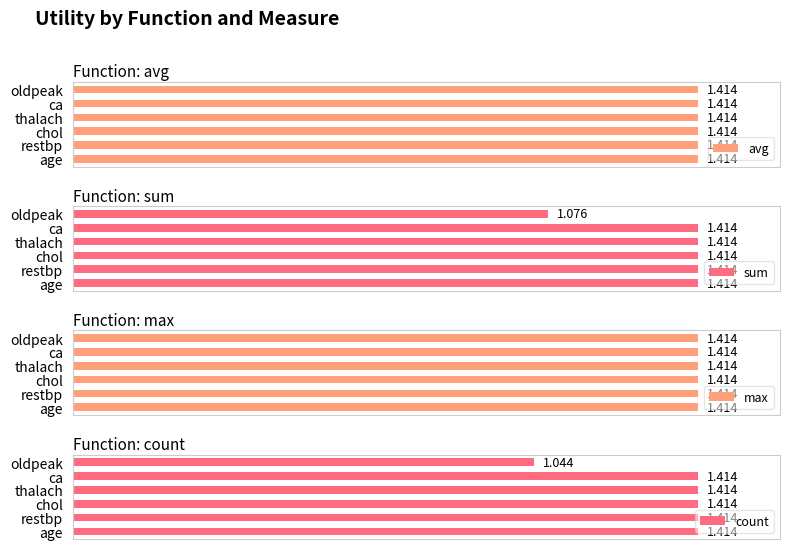

How many groups of bars are there?

6